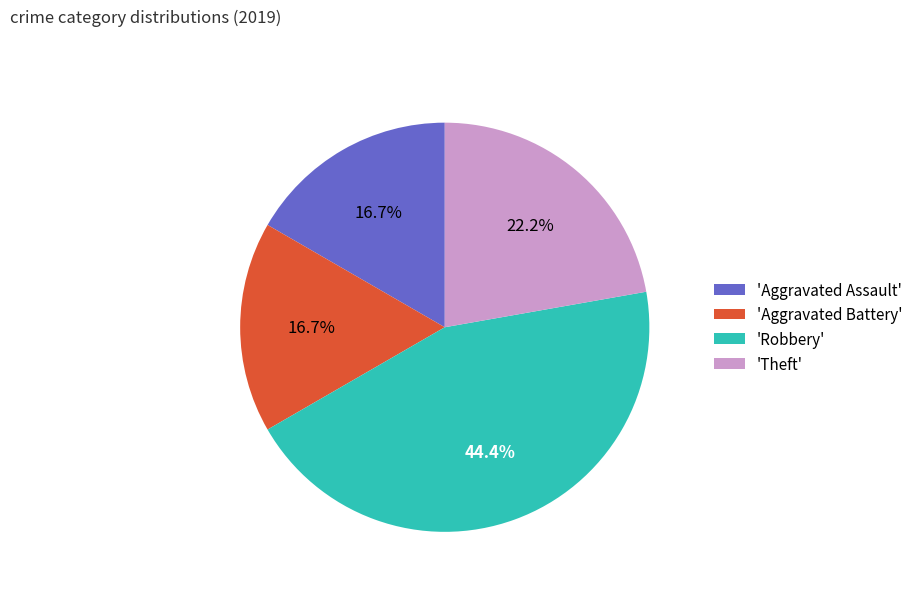

Which category has the biggest portion of the pie?

'Robbery'